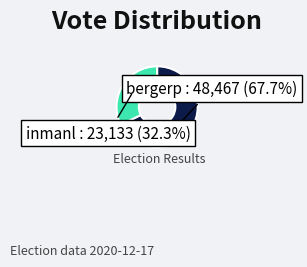

Does any single category account for the majority?

Yes